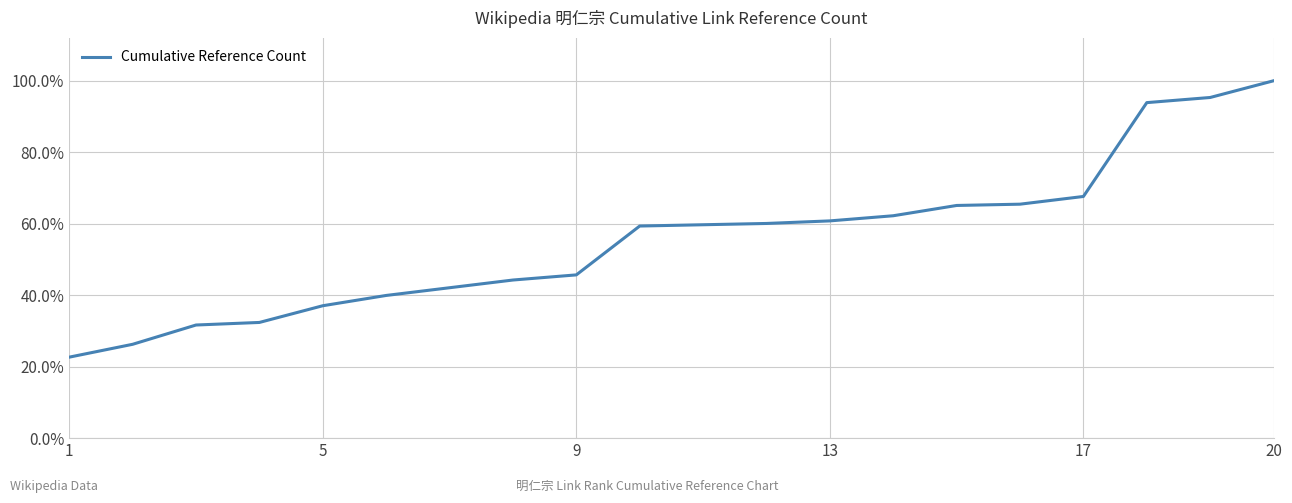

Does the chart display data point markers on the line(s)?

No